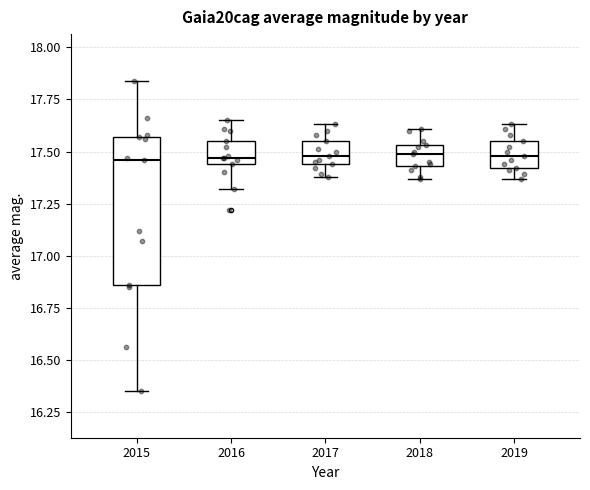

Reading left to right, read every box against the y-axis: the position of its median line, the range the box covers, and the ends of its whiskers. The values are not printed on the chart, so give them approximately, as read against the axis.

2015: median 17.45, box 16.85 to 17.55, whiskers 16.35 to 17.85
2016: median 17.45 (just above the box's lower edge), box 17.45 to 17.55, whiskers 17.30 to 17.65
2017: median 17.50, box 17.45 to 17.55, whiskers 17.40 to 17.65
2018: median 17.50, box 17.45 to 17.55, whiskers 17.35 to 17.60
2019: median 17.50, box 17.40 to 17.55, whiskers 17.35 to 17.65